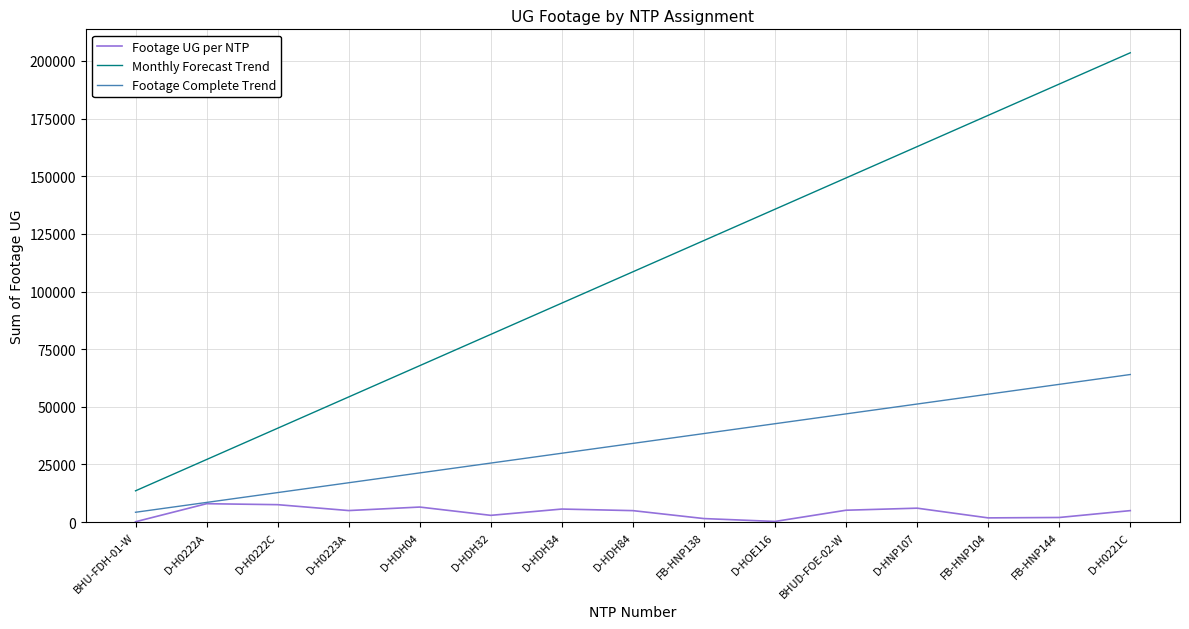

What is the maximum value for Footage Complete Trend?

64000.0